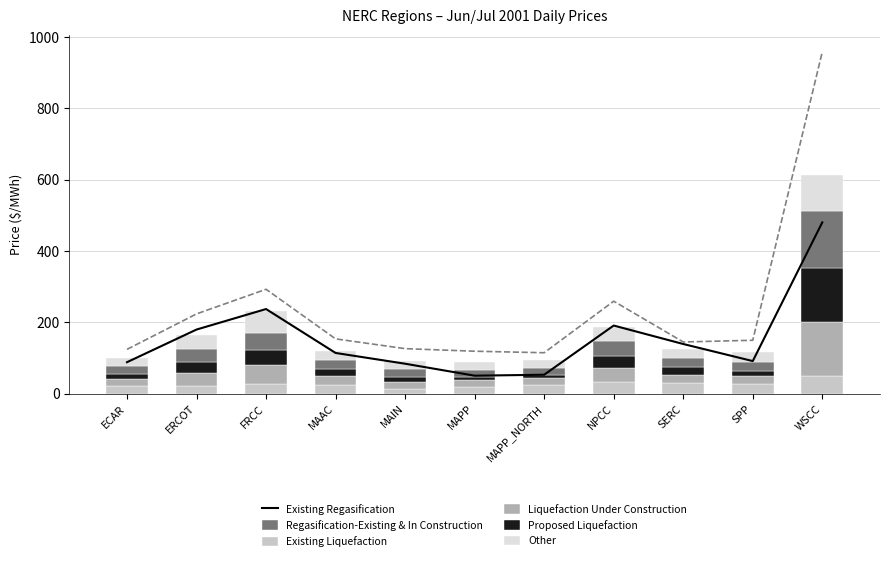

Is the value of Other at WSCC greater than the value of Existing Liquefaction at NPCC?

Yes